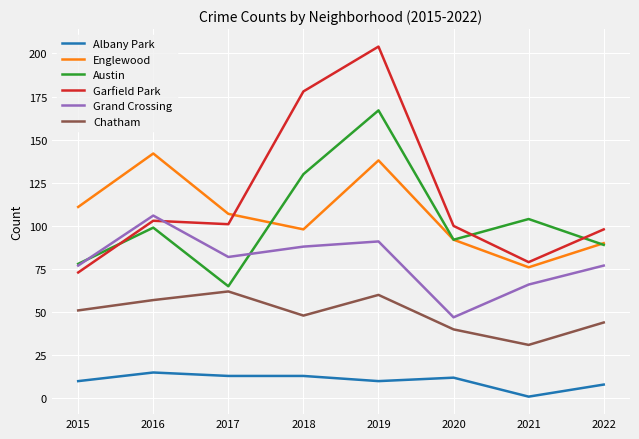

At 2021, list the series in order from smallest to largest.

Albany Park, Chatham, Grand Crossing, Englewood, Garfield Park, Austin